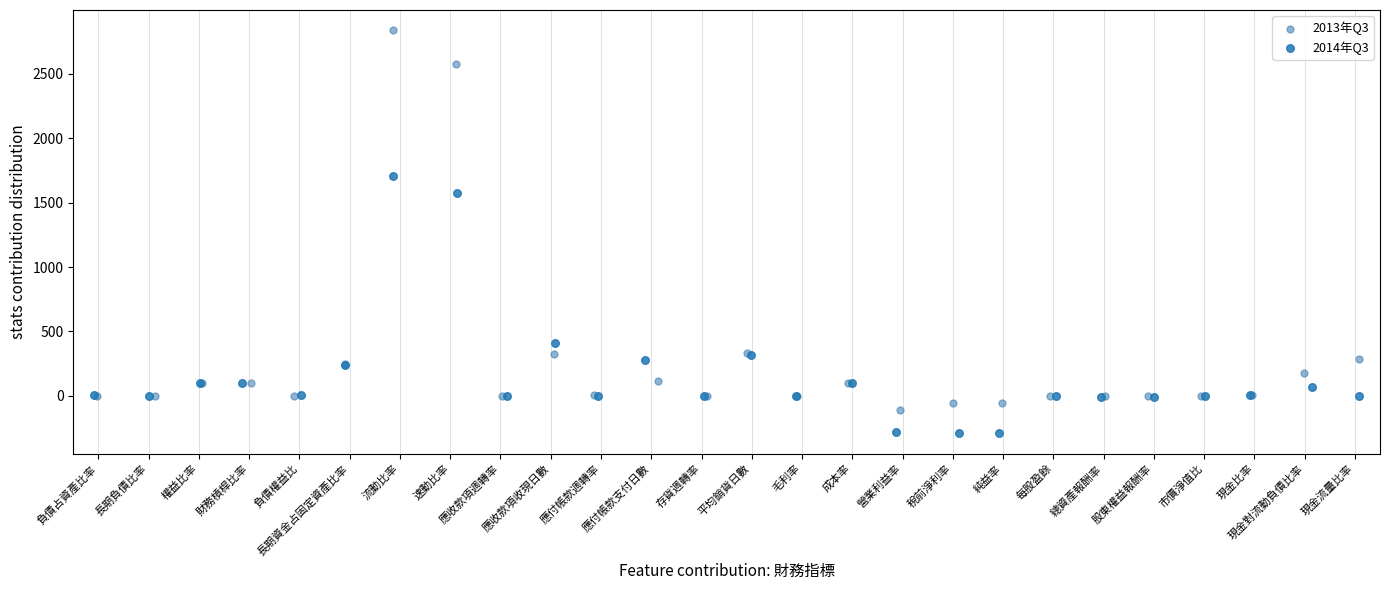

Which series contains the lowest Y value?

2014年Q3